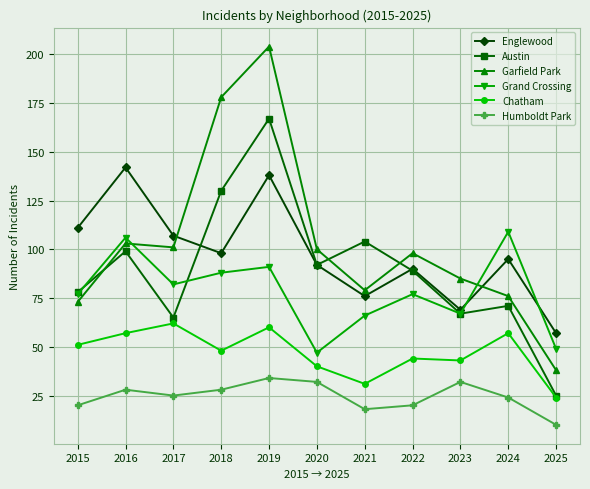

Rank the series by their maximum value, from lowest to highest.

Humboldt Park, Chatham, Grand Crossing, Englewood, Austin, Garfield Park